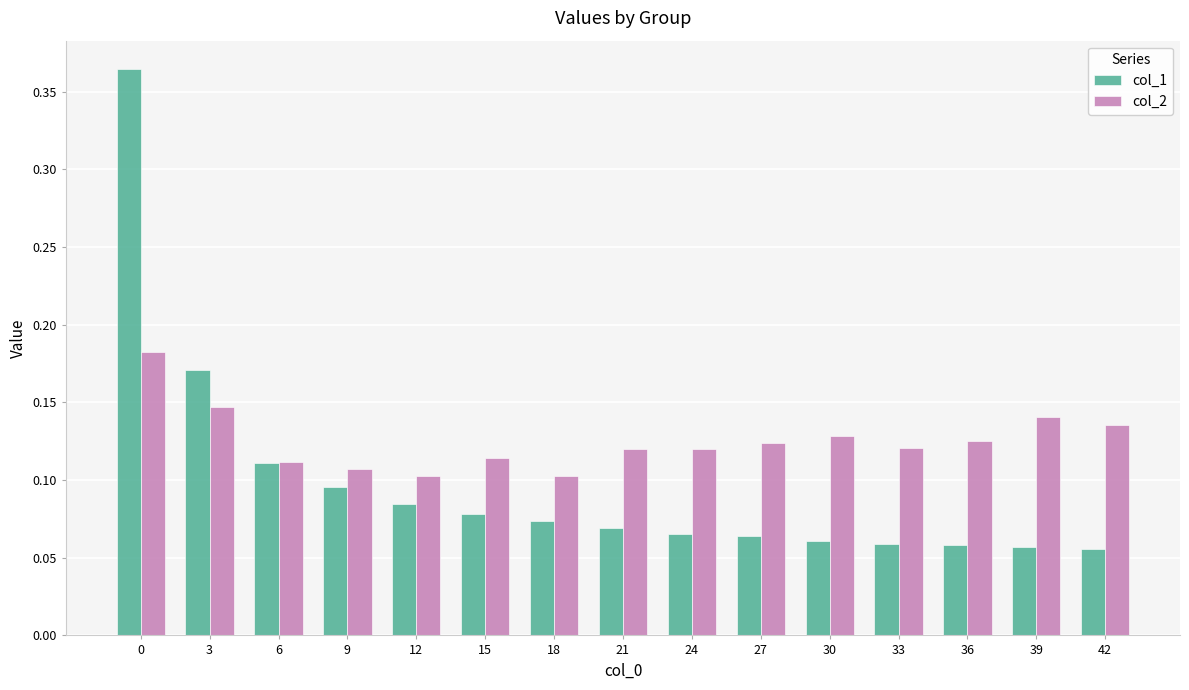

Is it true that col_1 equals 0.0 at 6?

False